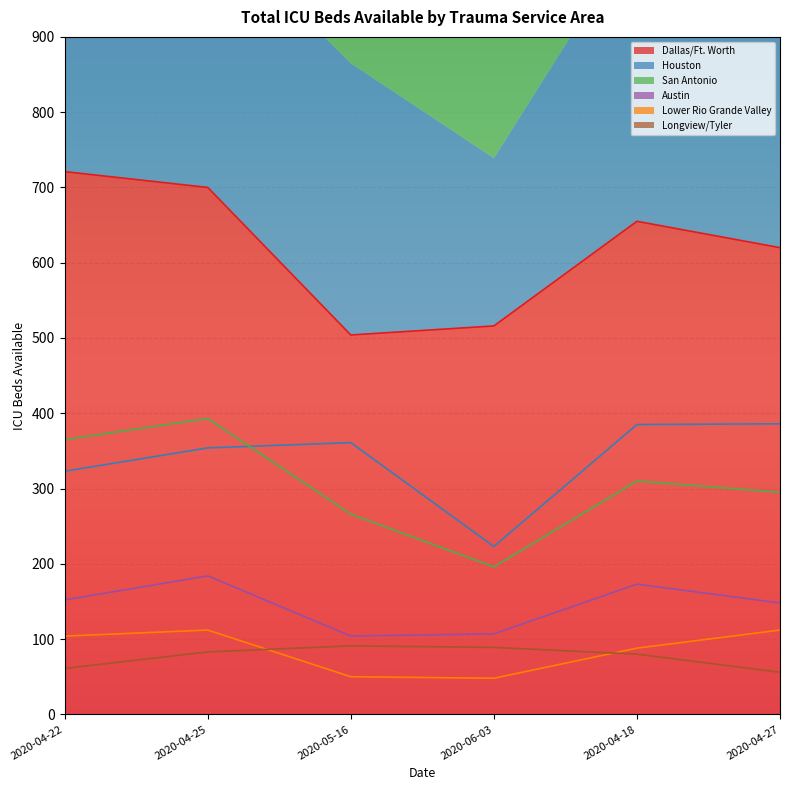

List the series in order of their peak value, highest first.

Dallas/Ft. Worth, San Antonio, Houston, Austin, Lower Rio Grande Valley, Longview/Tyler